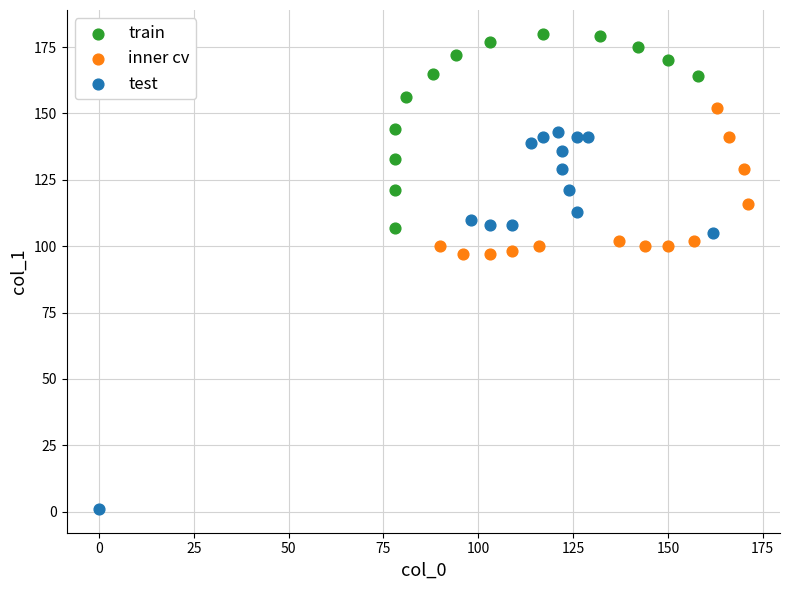

Which series has the largest Y range (max minus min)?

test